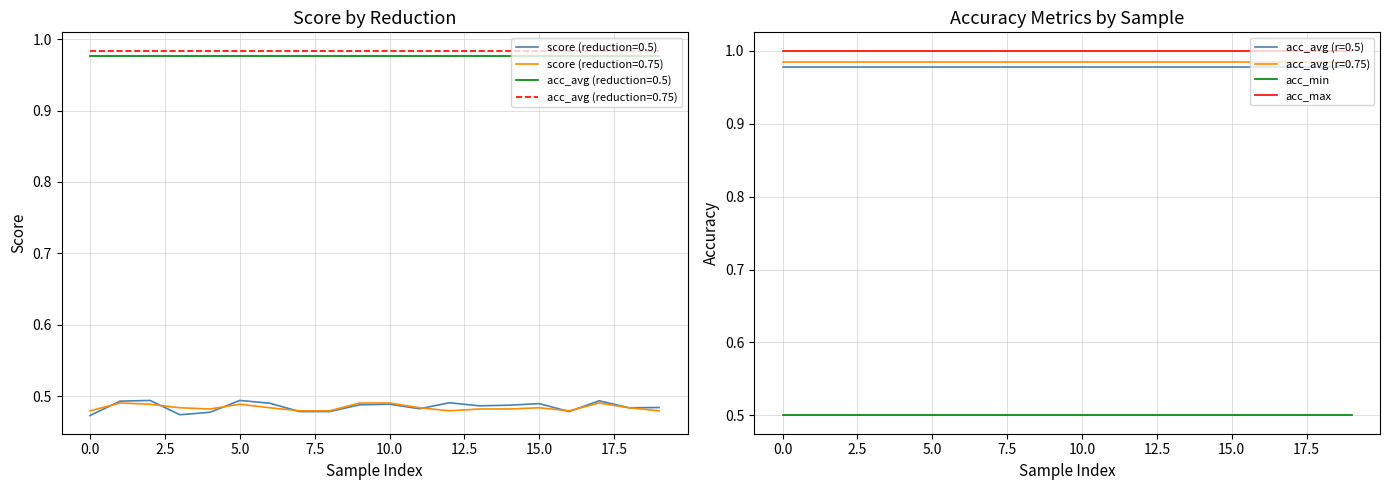

True or false: acc_max has a value of 1.8 at 5.0.

False